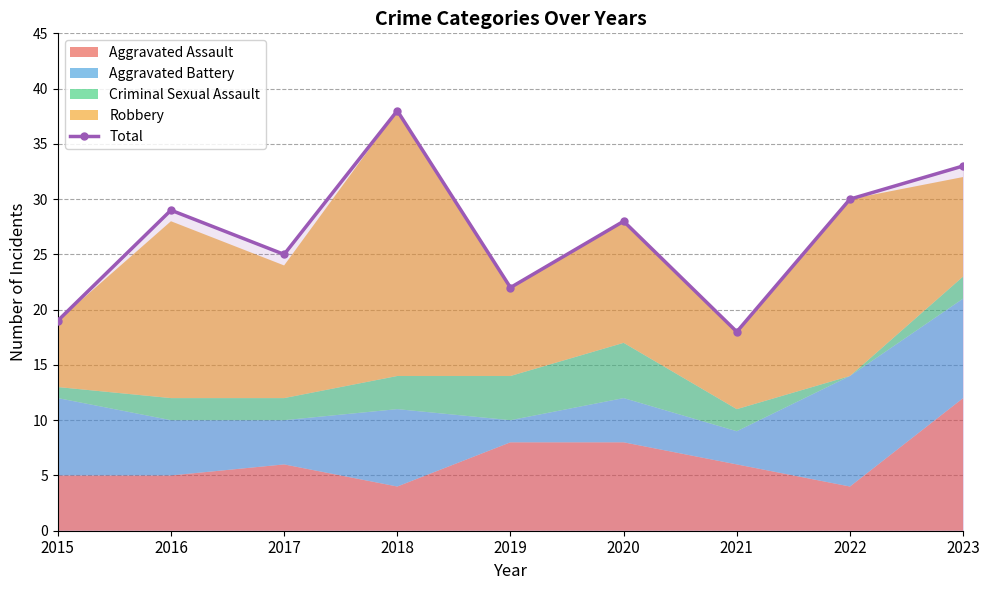

Reading left to right, what are all the values shown in this chart?

19	29	25	38	22	28	18	30	33